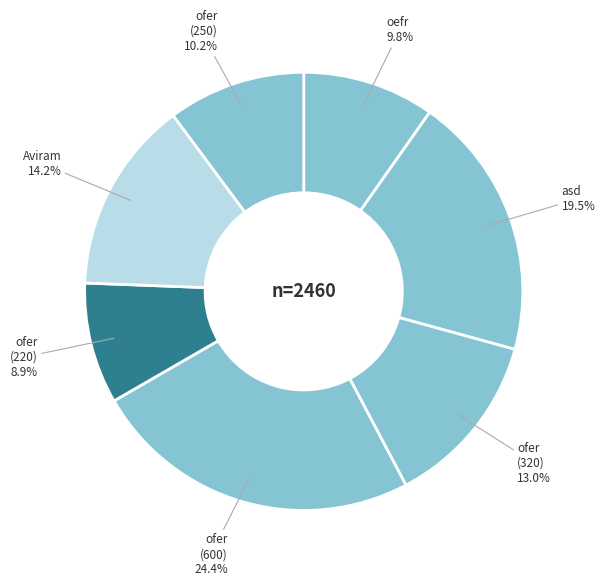

Rank the categories by value from lowest to highest.

ofer (220), oefr, ofer (250), ofer (320), Aviram, asd, ofer (600)